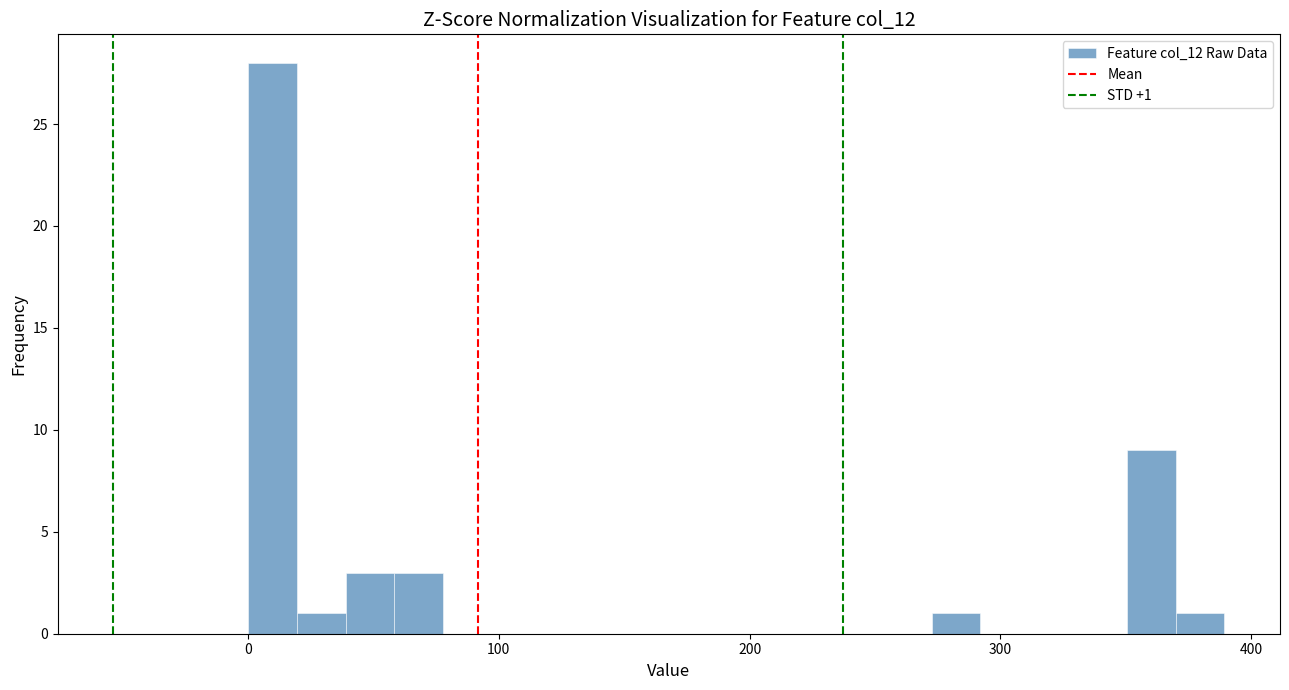

Read against the x-axis, roughly where is the centre of the tallest bar?

10